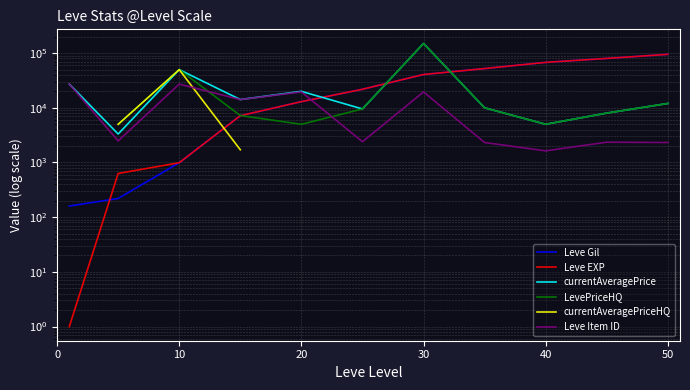

True or false: Leve EXP has more than 1 interior local peaks.

False